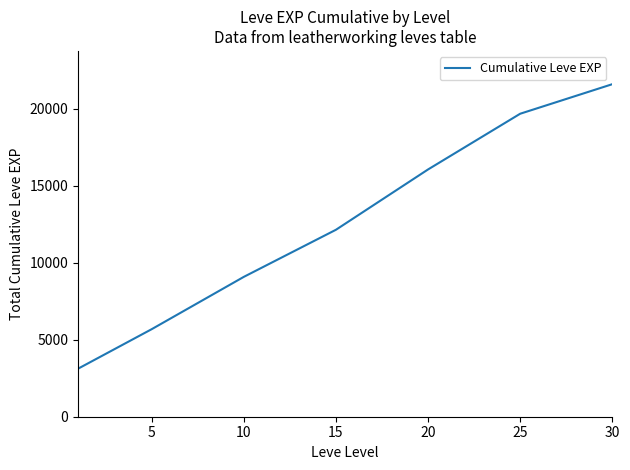

What is the average value?

12489